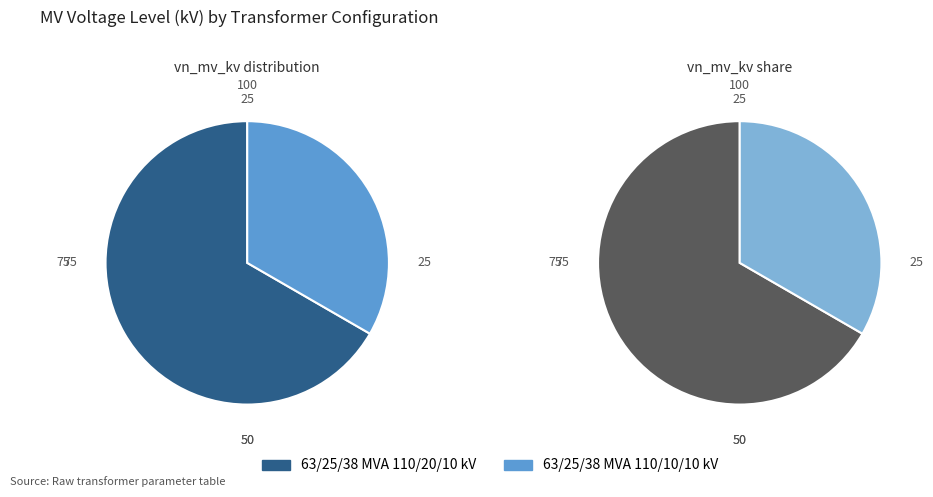

Rank the categories by value from lowest to highest.

63/25/38 MVA 110/10/10 kV, 63/25/38 MVA 110/20/10 kV